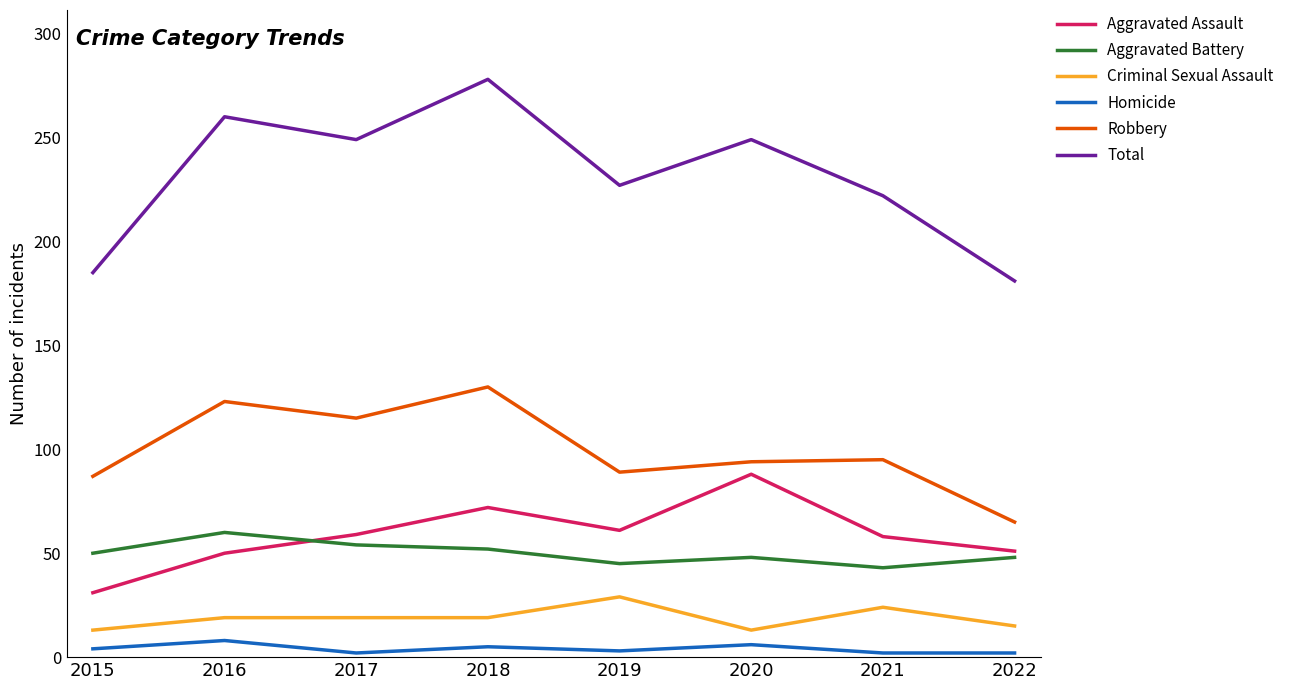

How many distinct data groups are displayed?

6